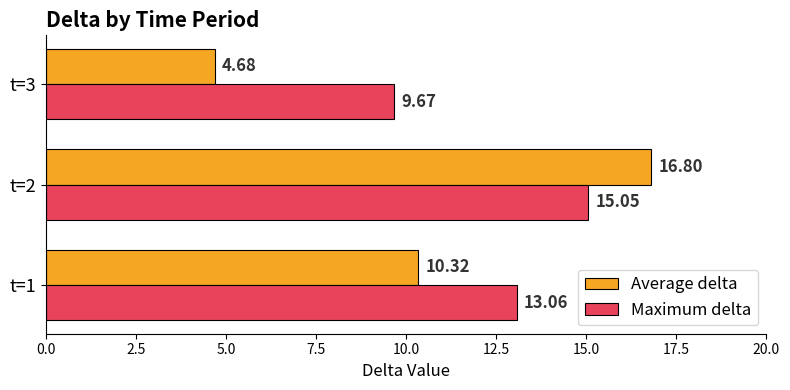

Which series has the largest total across all categories?

Maximum delta